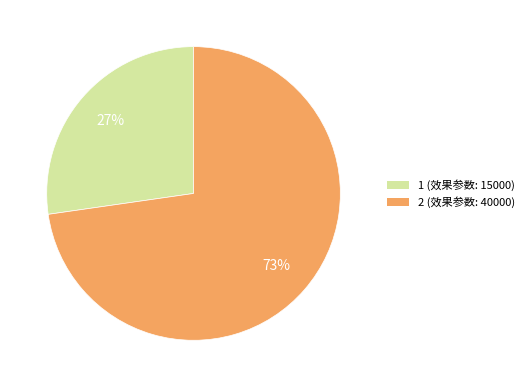

The 2 slice represents 73% of the pie. True or false?

True